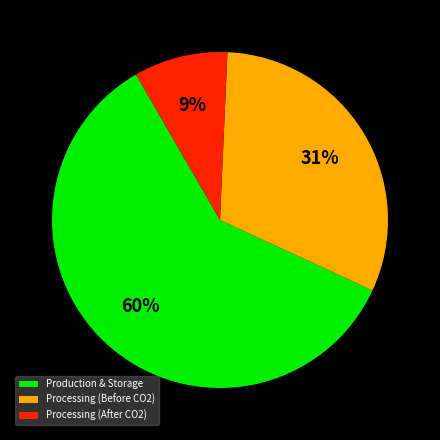

How many slices are in this pie chart?

3